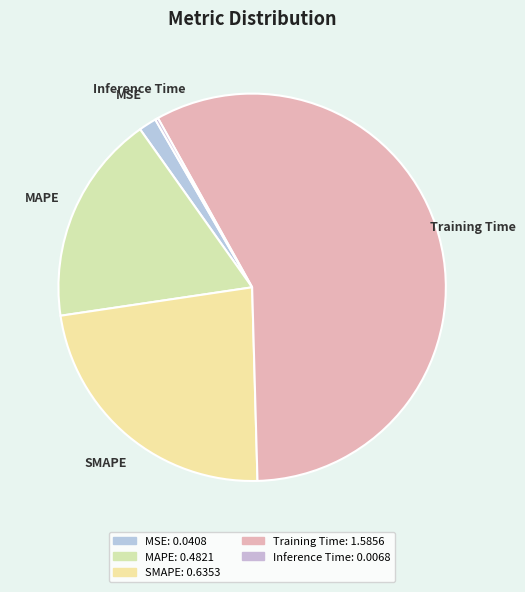

Which slice is the largest?

Training Time